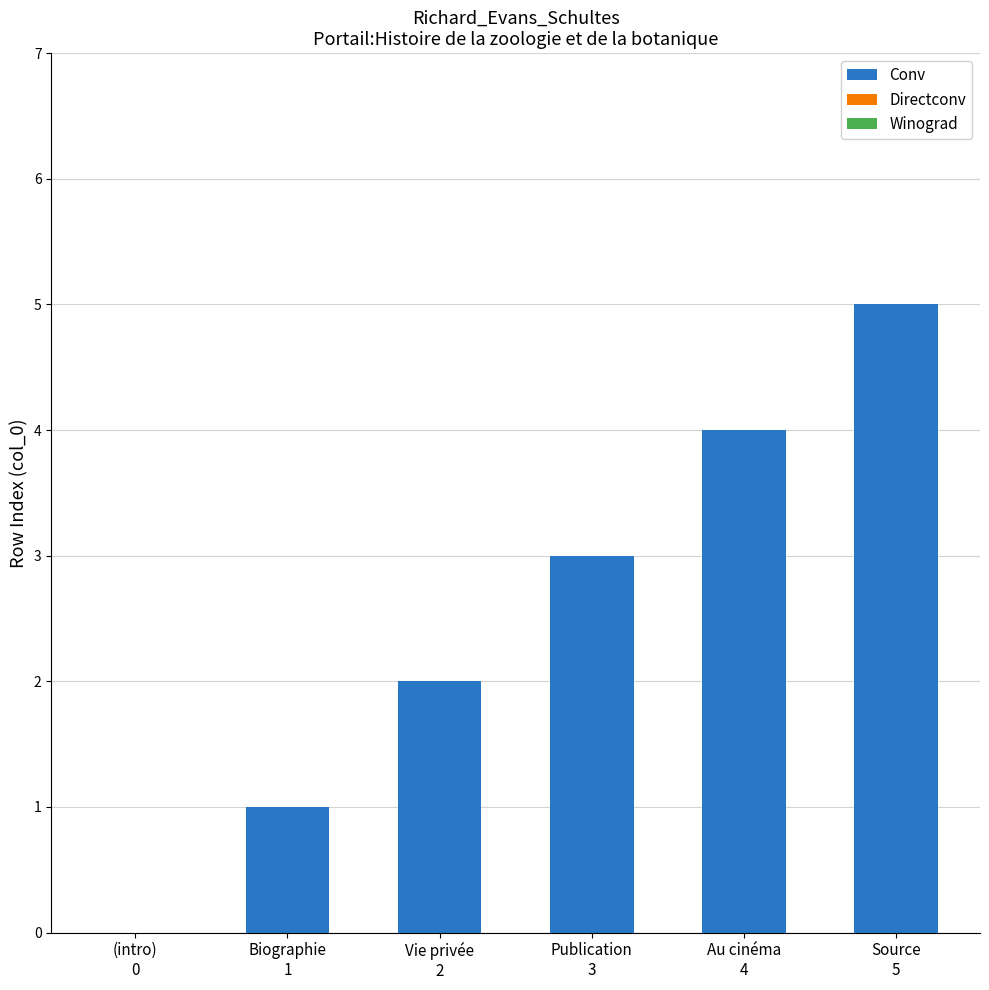

At which category does the chart reach its peak across all series?

Source
5